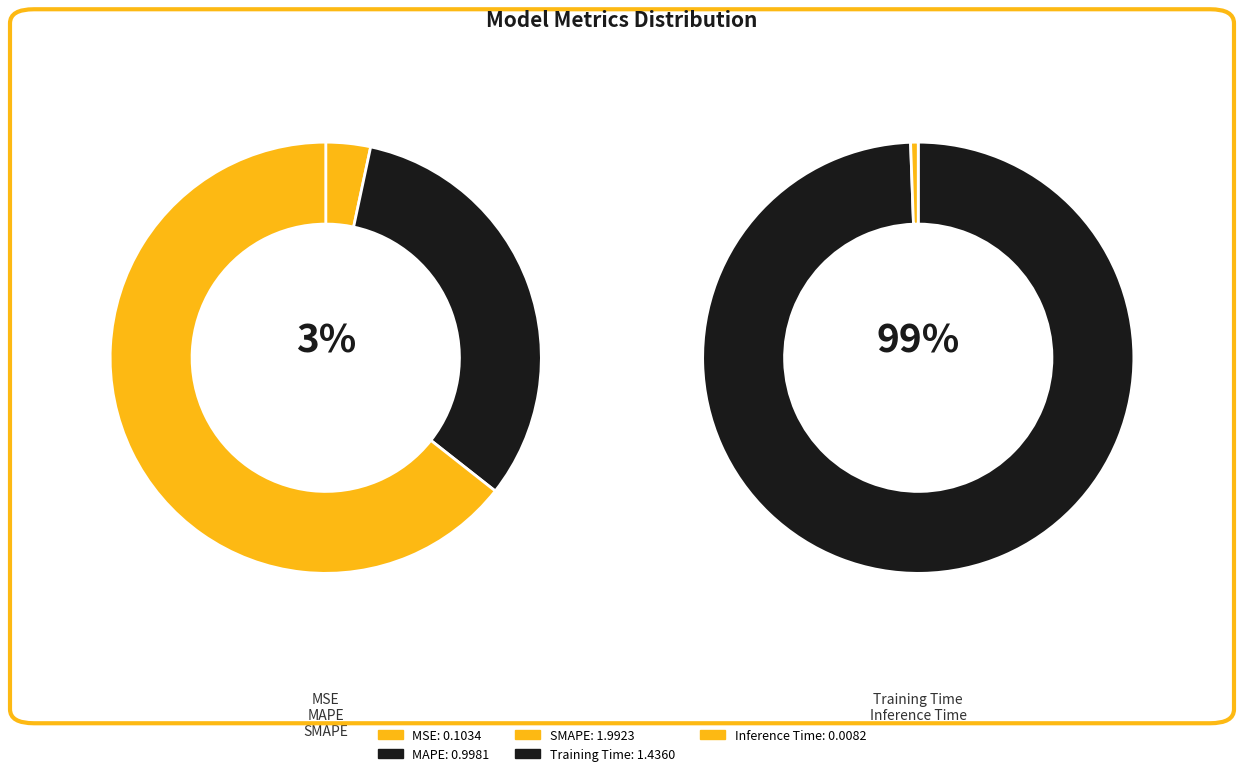

Is the sum of MSE and Inference Time greater than half?

No